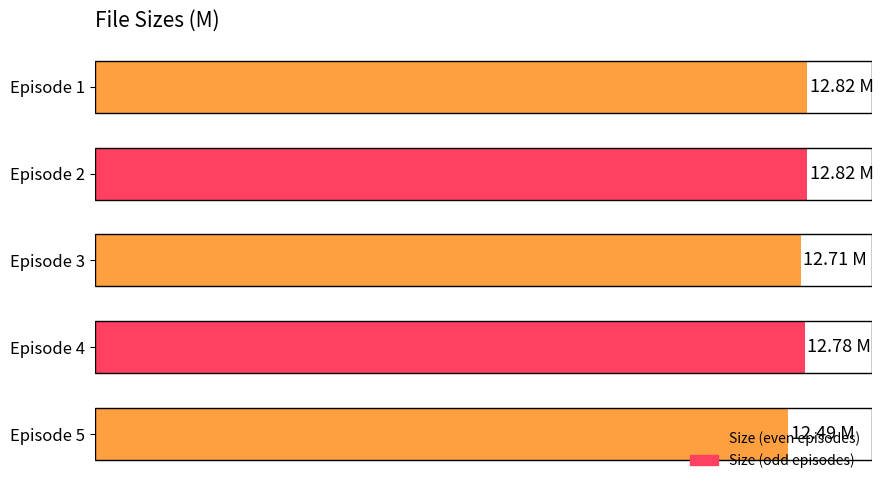

List the labels in order of value, smallest first.

4, 2, 3, 0, 1